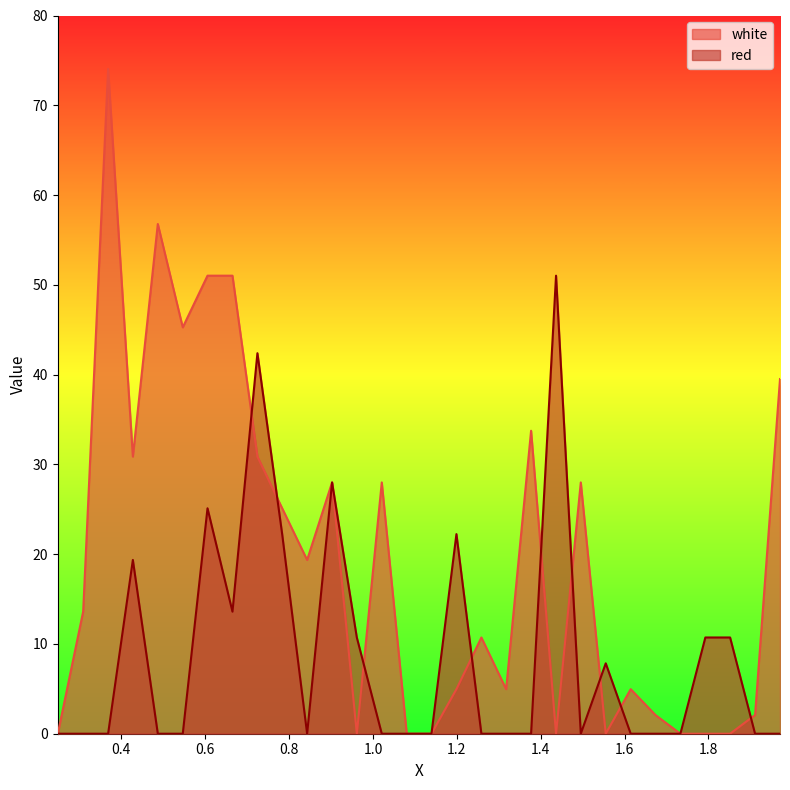

List the series in order of their overall mean, lowest first.

red, white